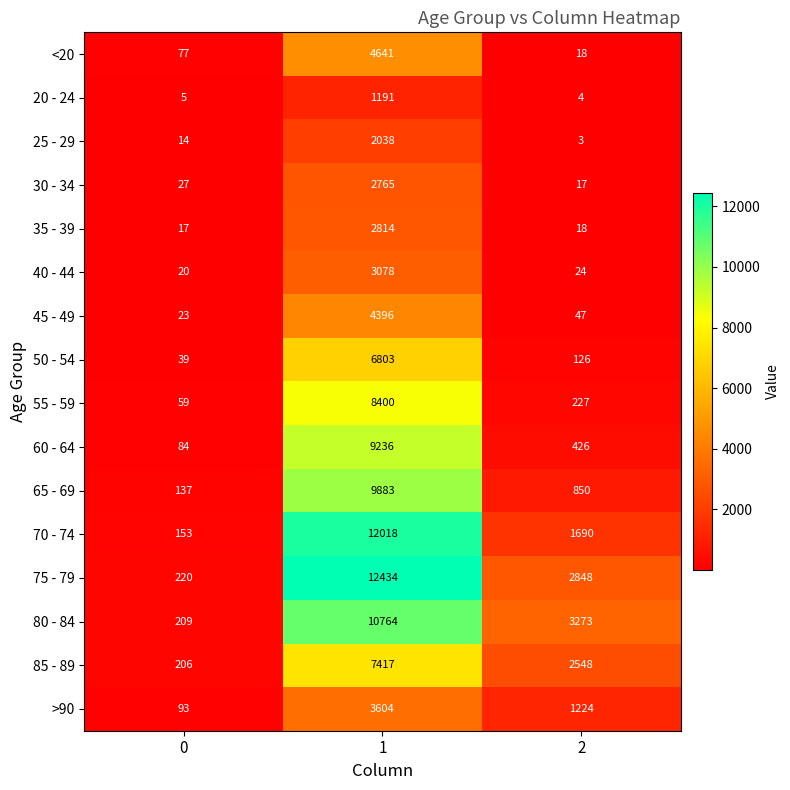

What is the difference between the maximum and second lowest values in the 40 - 44 series?

3054